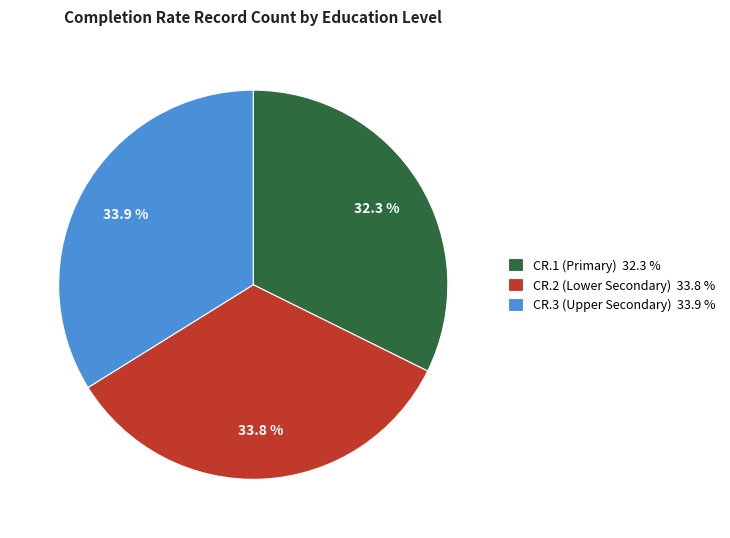

What percentage is the CR.2 (Lower Secondary) slice, to the nearest percent?

34%